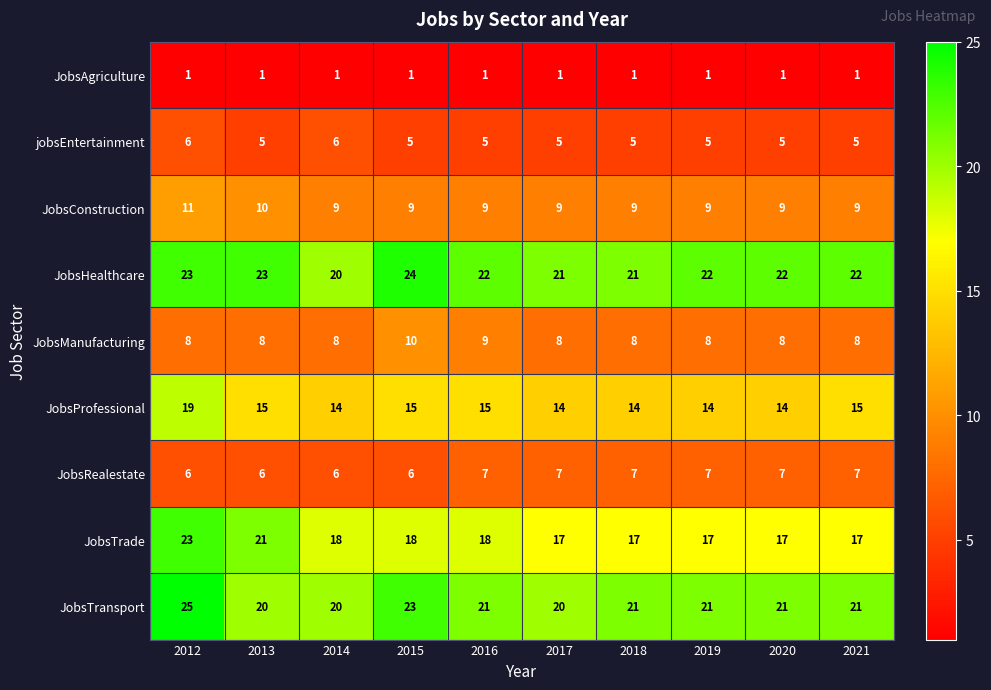

At how many categories does at least one series exceed 17?

10